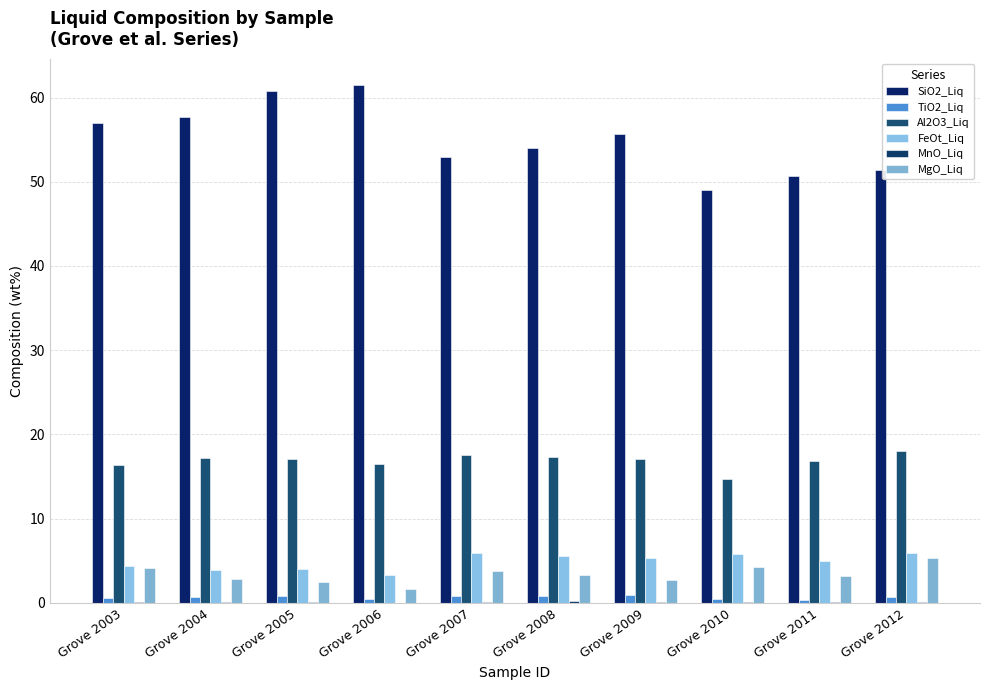

What is the maximum value shown in the chart?

61.5